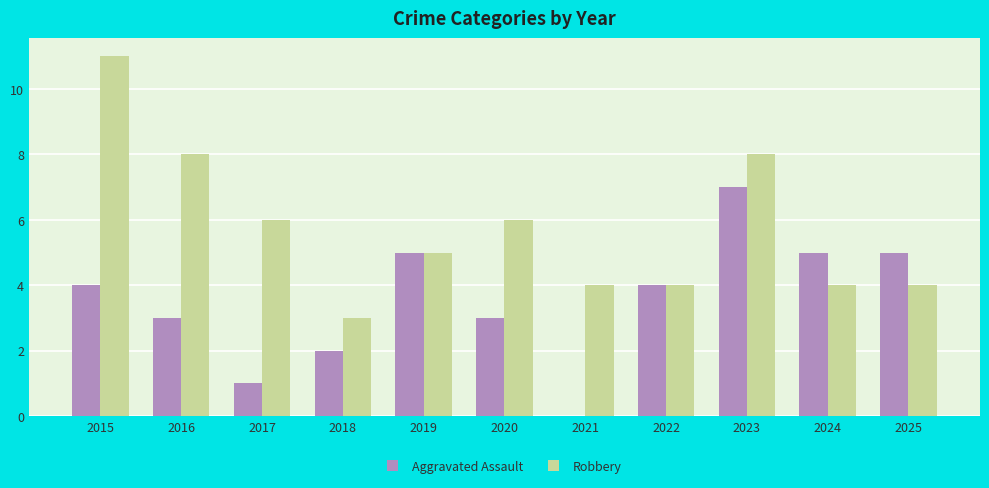

What is the sum of all Robbery values?

63